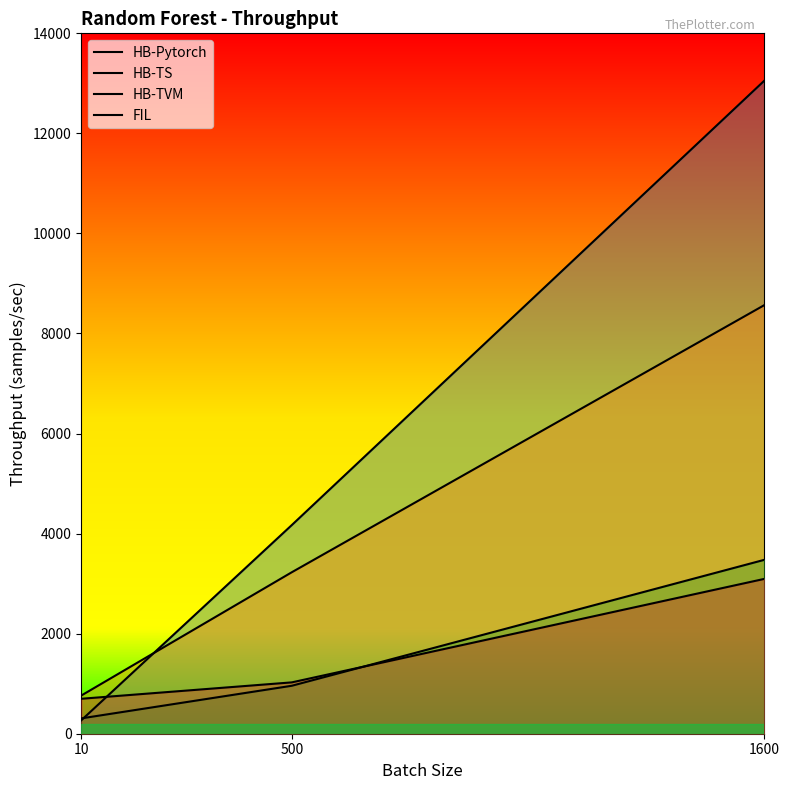

At which category is the sum across all series the highest?

1600